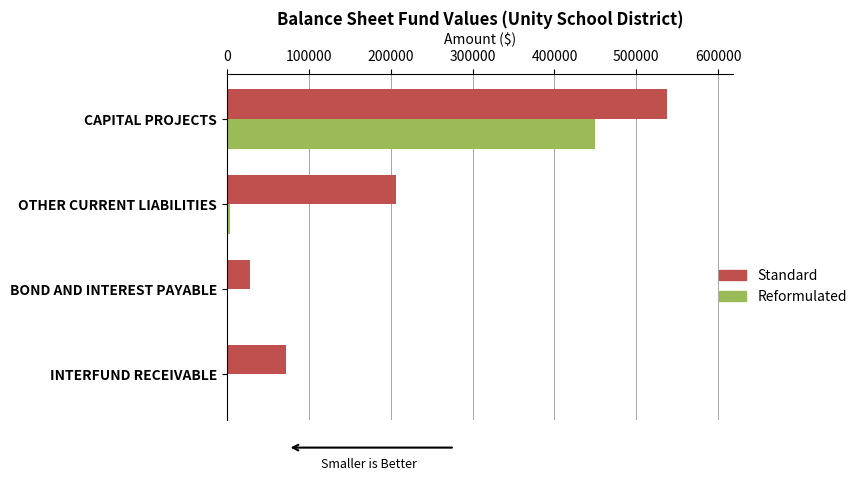

Between INTERFUND RECEIVABLE and CAPITAL PROJECTS, which series saw the biggest shift?

Standard